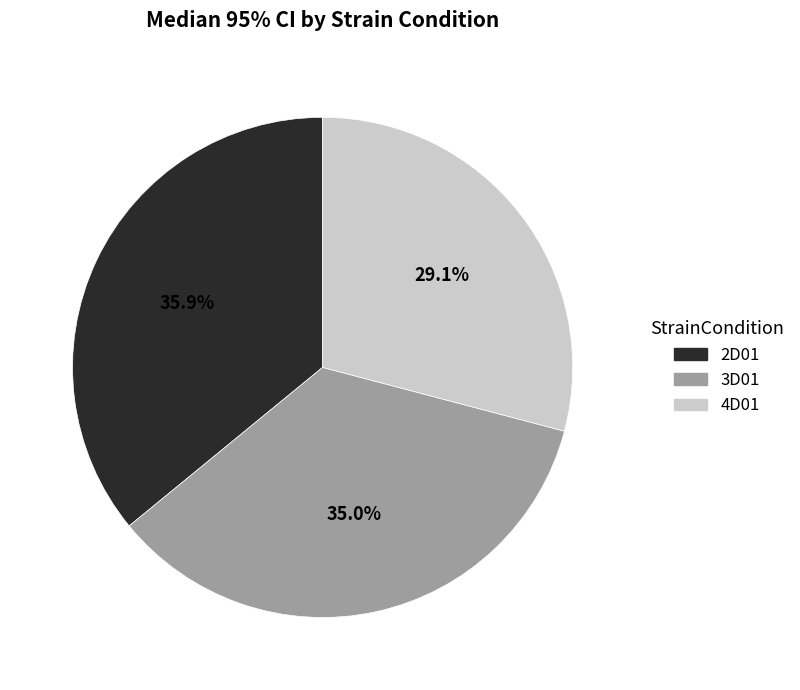

Is it true that 4D01 is 29% of the pie?

True